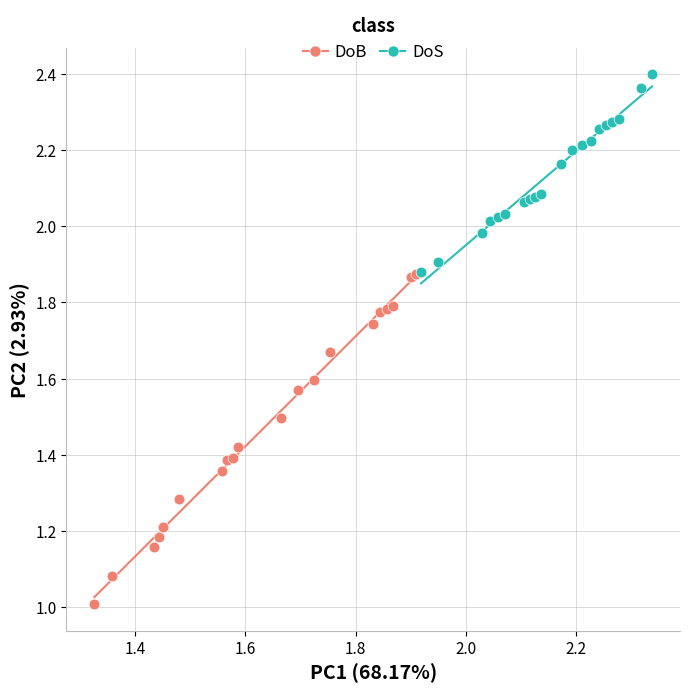

What are all the series names shown in the legend?

DoB, DoS